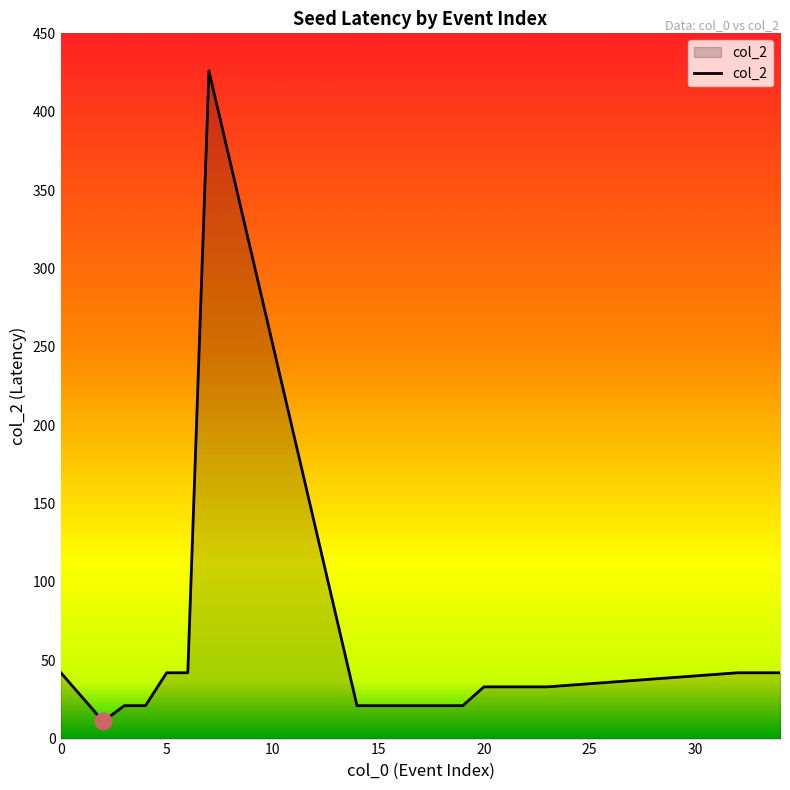

What is the greatest value displayed?

426